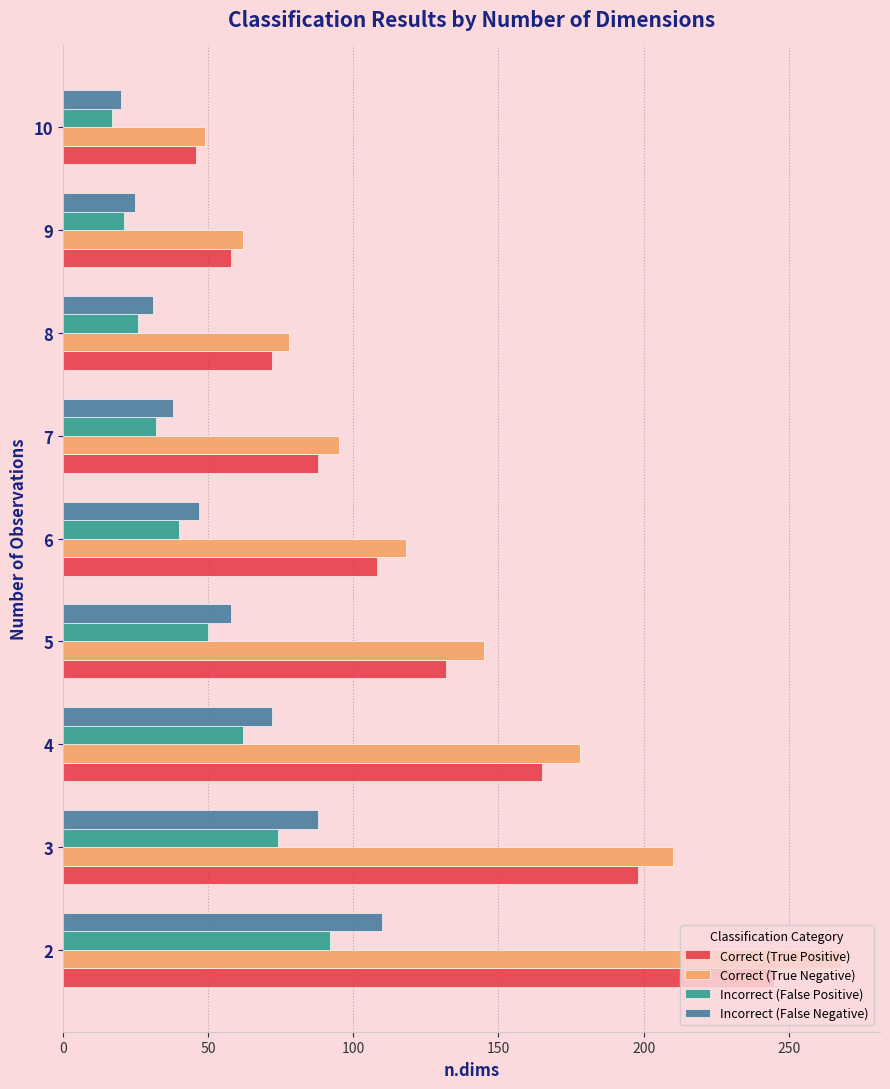

Is the value of Incorrect (False Positive) at 10 greater than the value of Incorrect (False Negative) at 7?

No